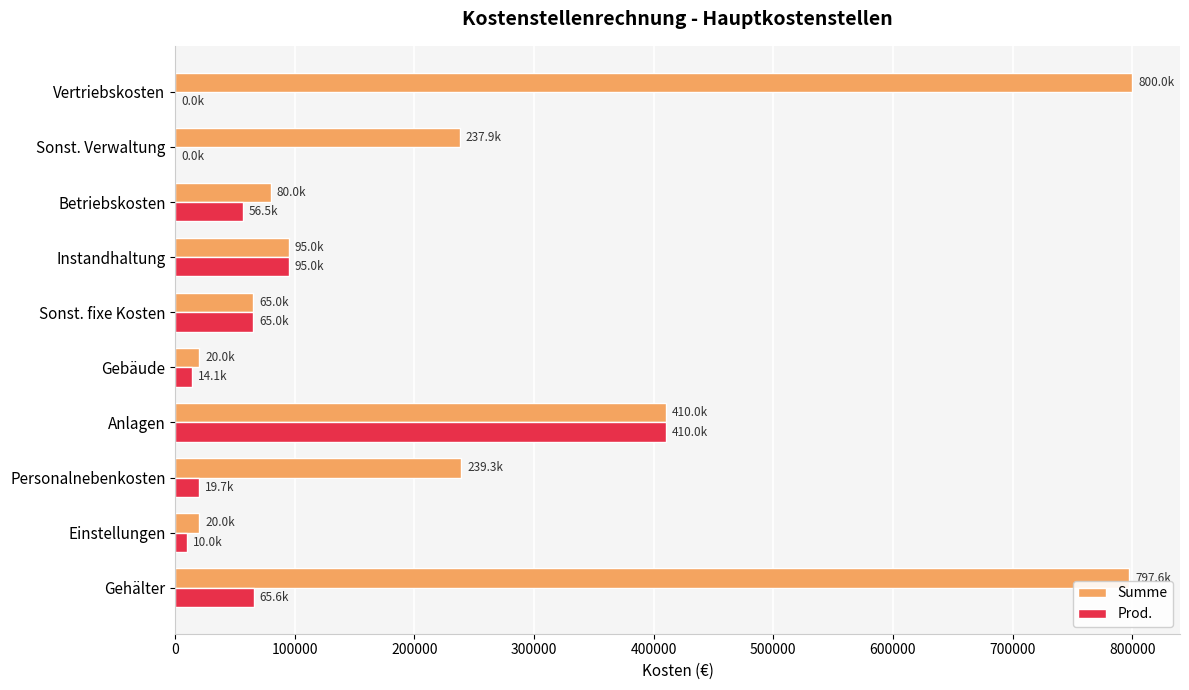

Which series has the largest range (max minus min)?

Summe